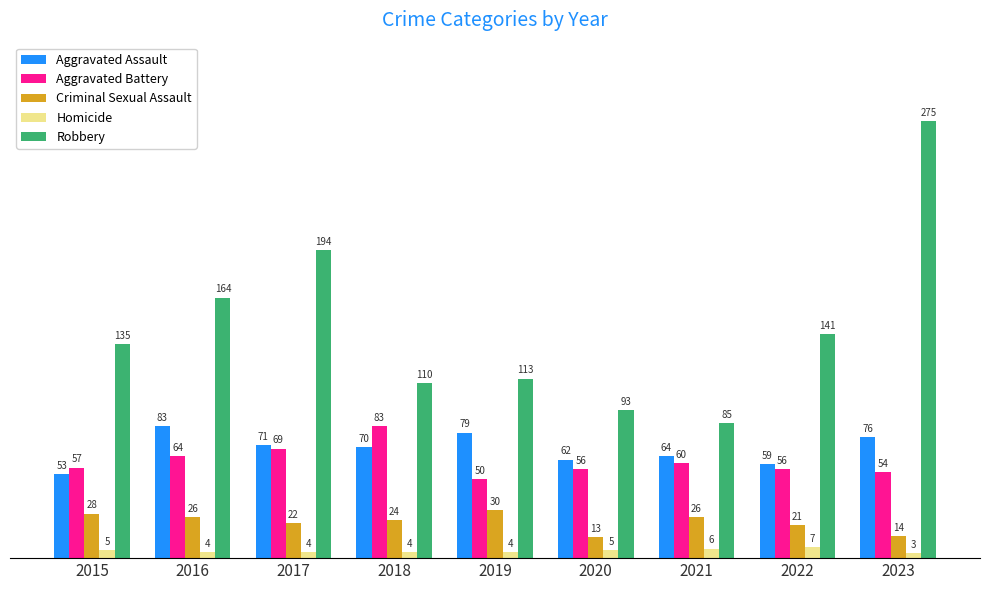

What is the sum of the Homicide values at 2021 and 2020?

11